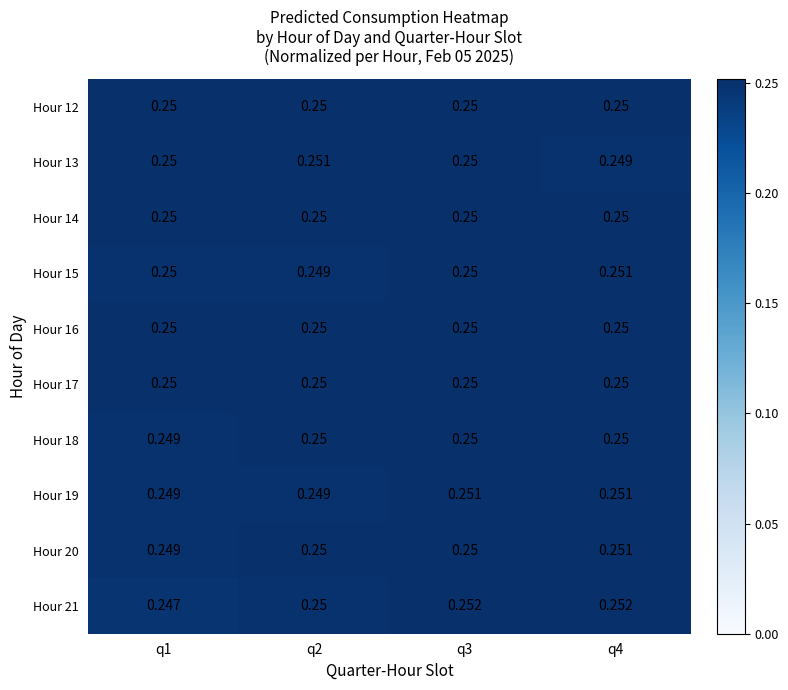

Which series changed the most between q1 and q2?

Hour 21